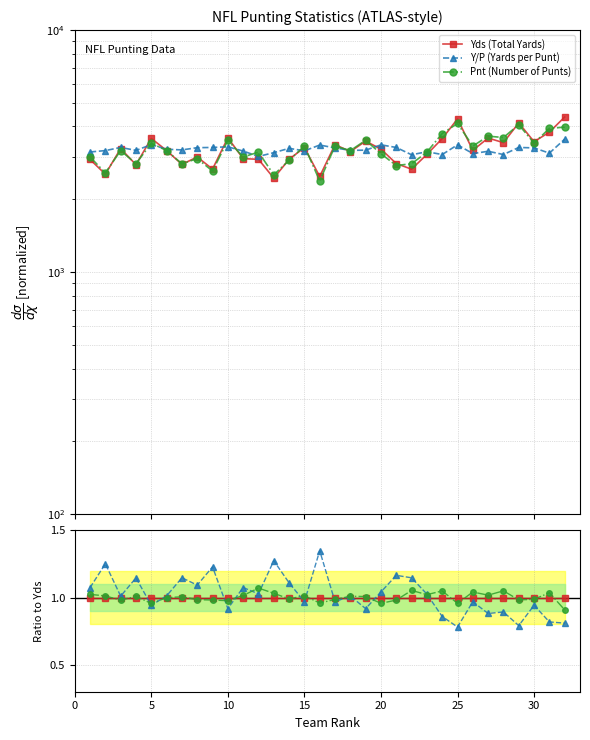

Count the number of data series in this chart.

3